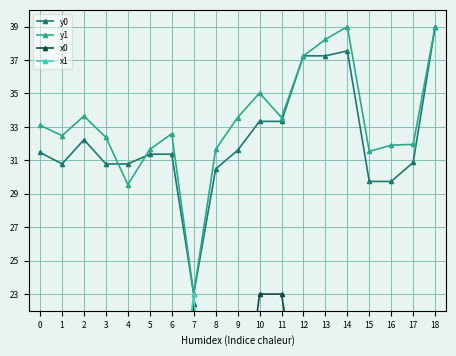

Which category has the lowest value in the x1 series?

17